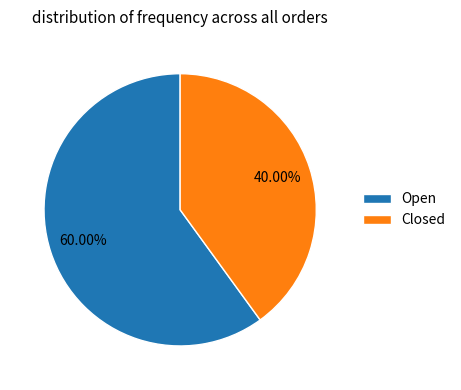

To the nearest percent, what portion does Closed represent?

40%